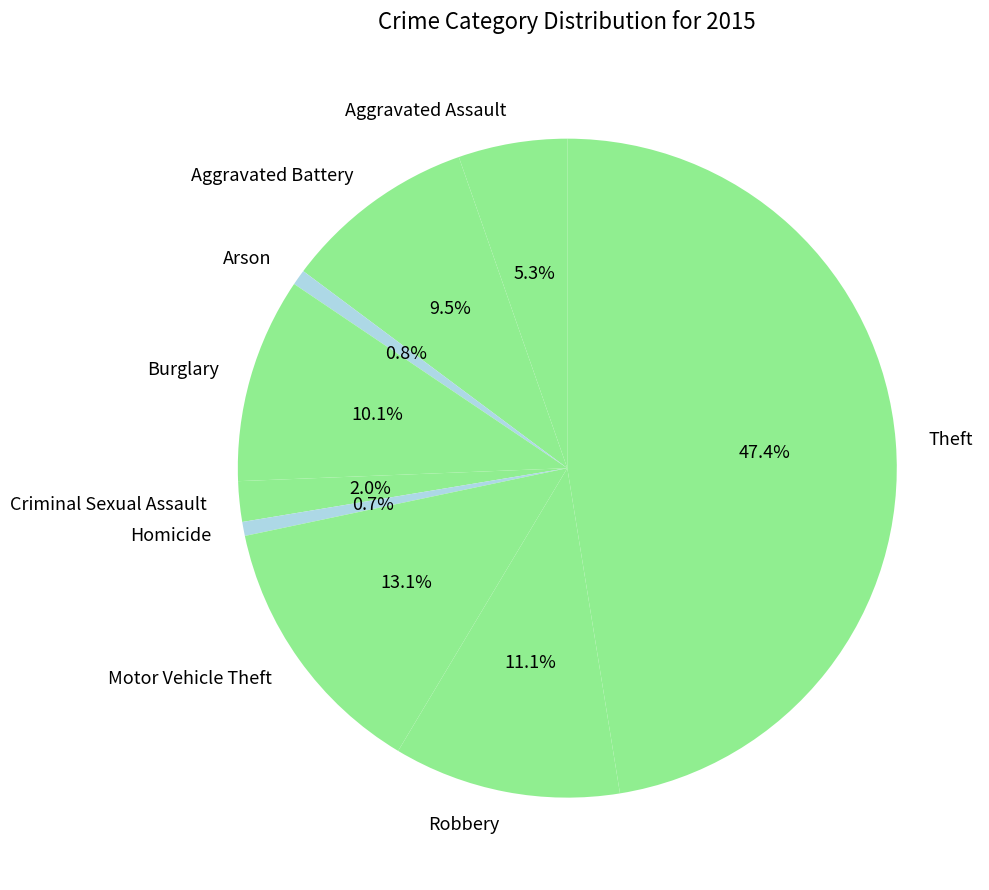

Does Homicide represent more than half of the total?

No